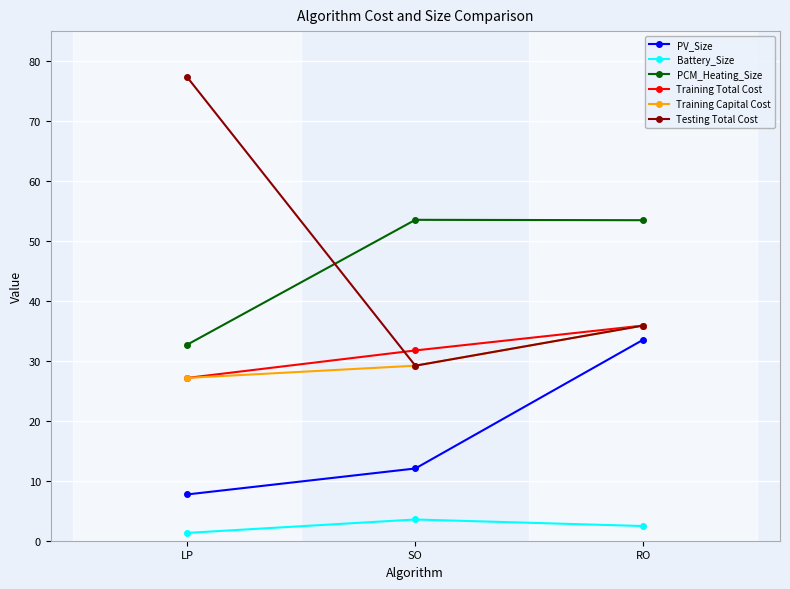

How many lines are shown in the chart?

6